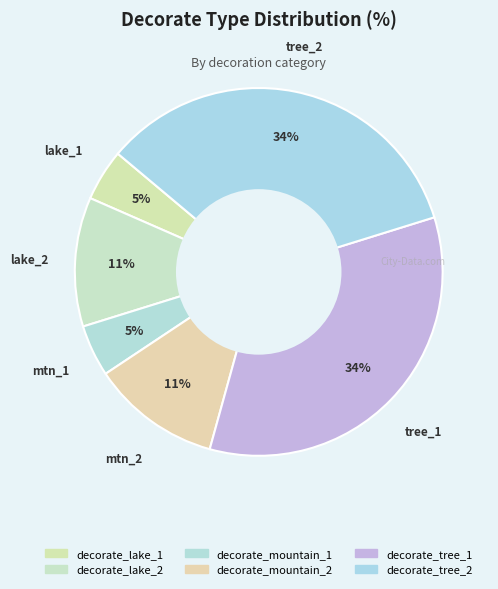

True or false: decorate_mountain_2 accounts for 11% of the total.

True